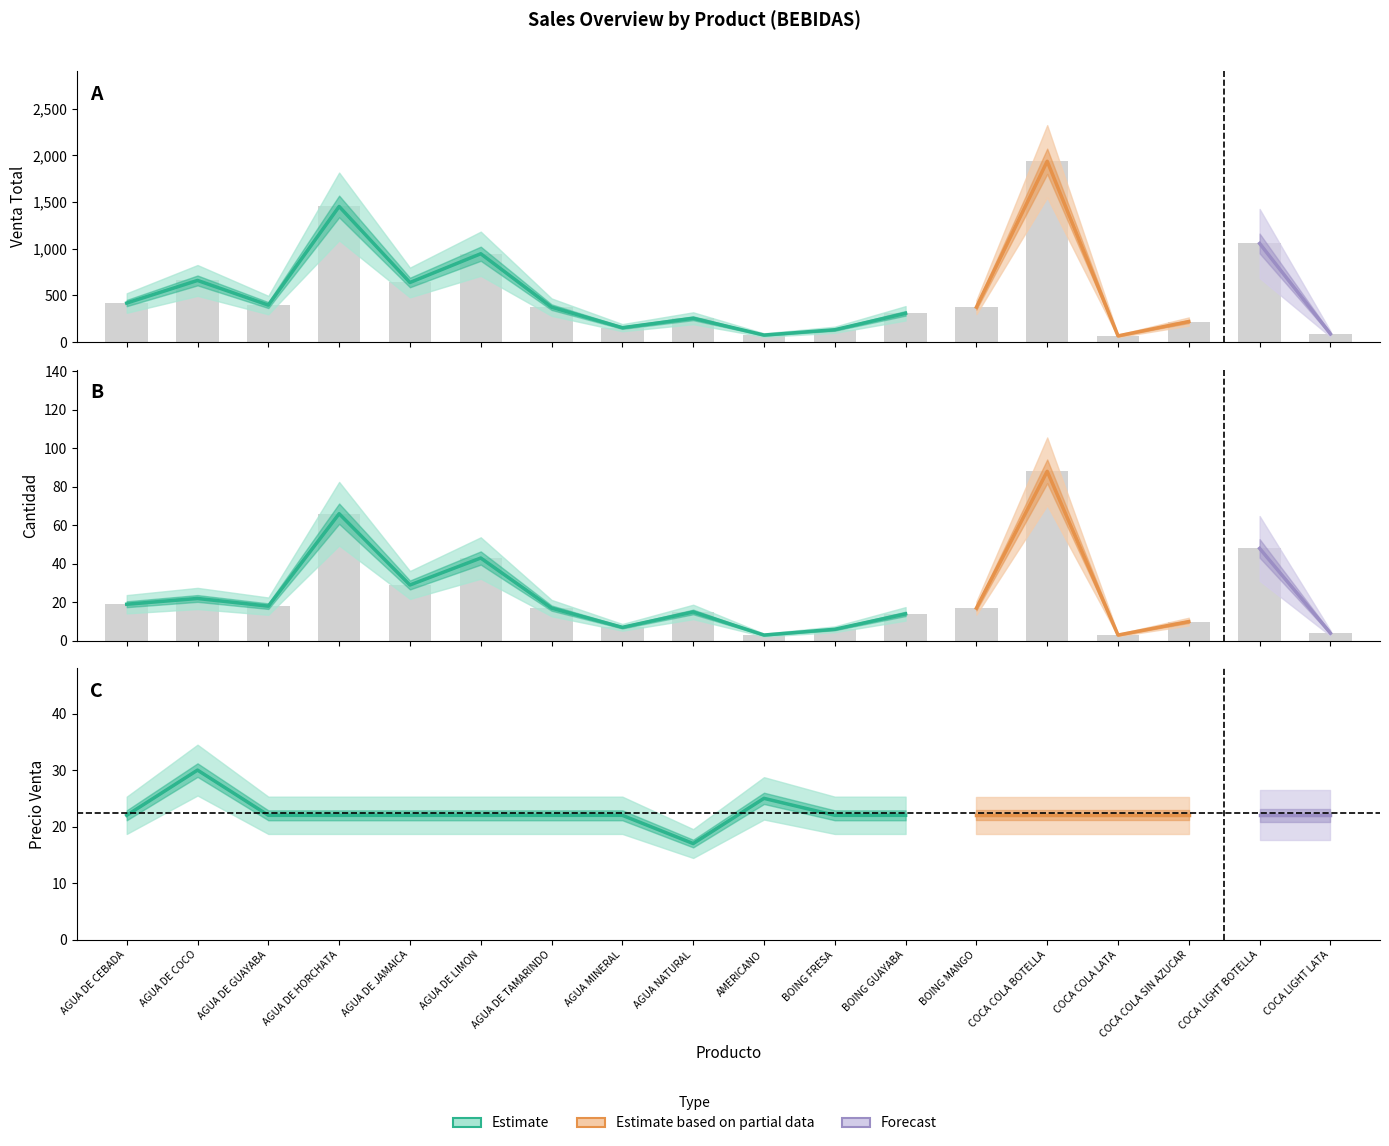

Reading left to right, transcribe all the data shown in this chart.

ventatotal: 418	660	396	1452	638	946	374	154	255	75	132	308	374	1936	66	220	1056	88
cantidad: 19	22	18	66	29	43	17	7	15	3	6	14	17	88	3	10	48	4